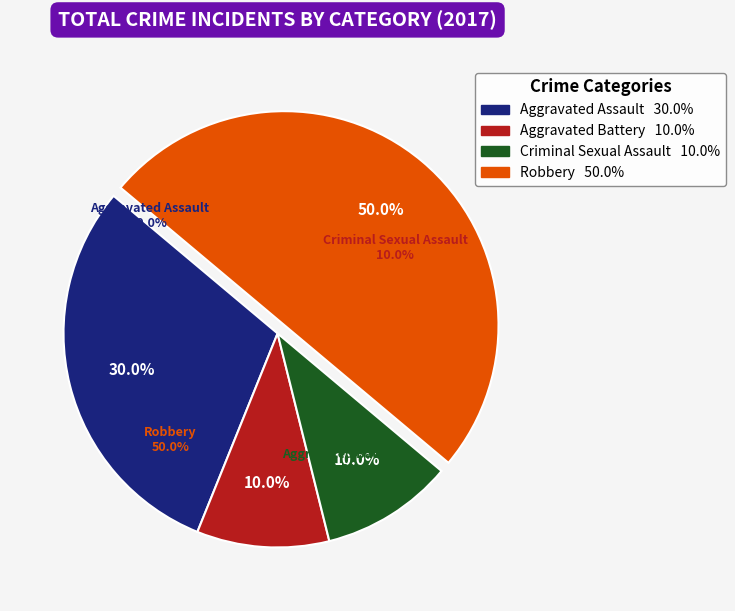

True or false: Criminal Sexual Assault accounts for 10% of the total.

True